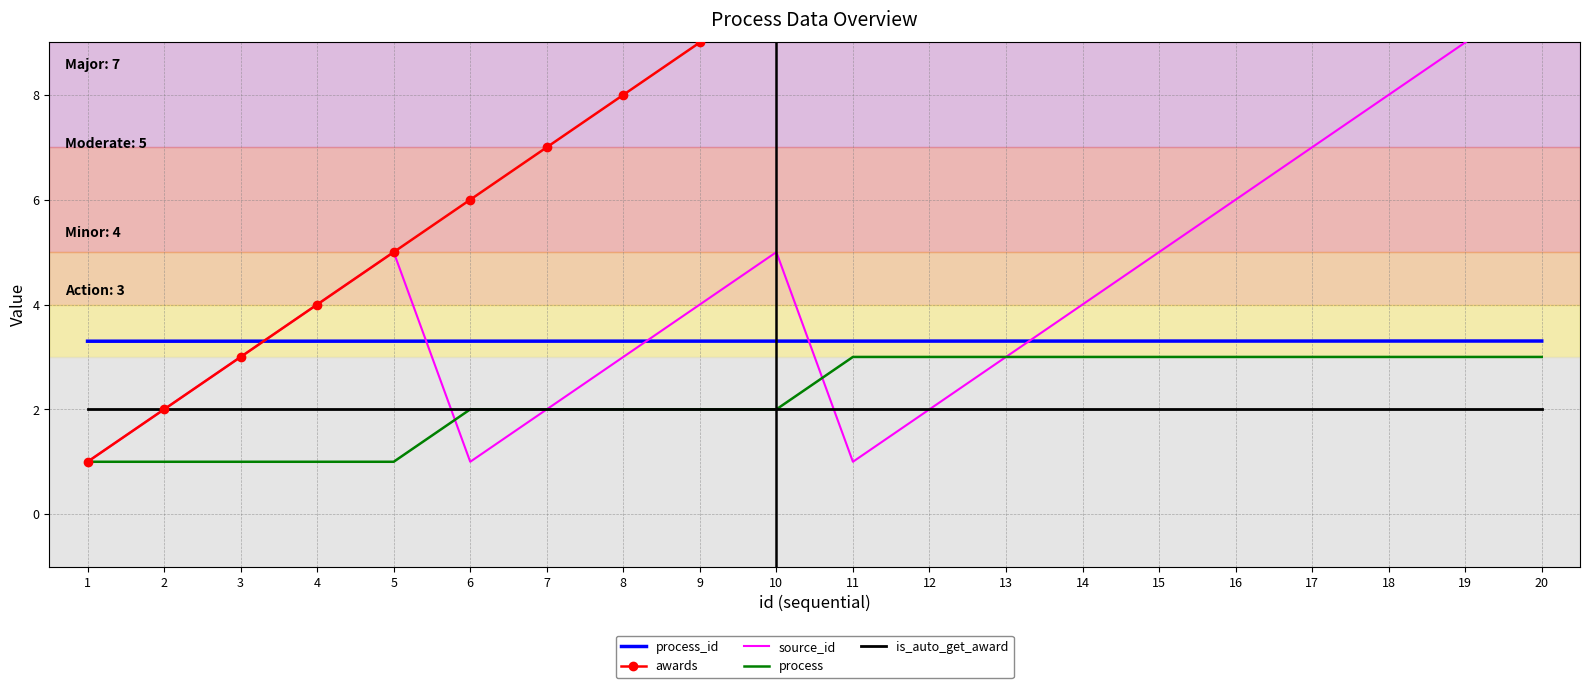

True or false: process_id and process intersect in this chart.

False